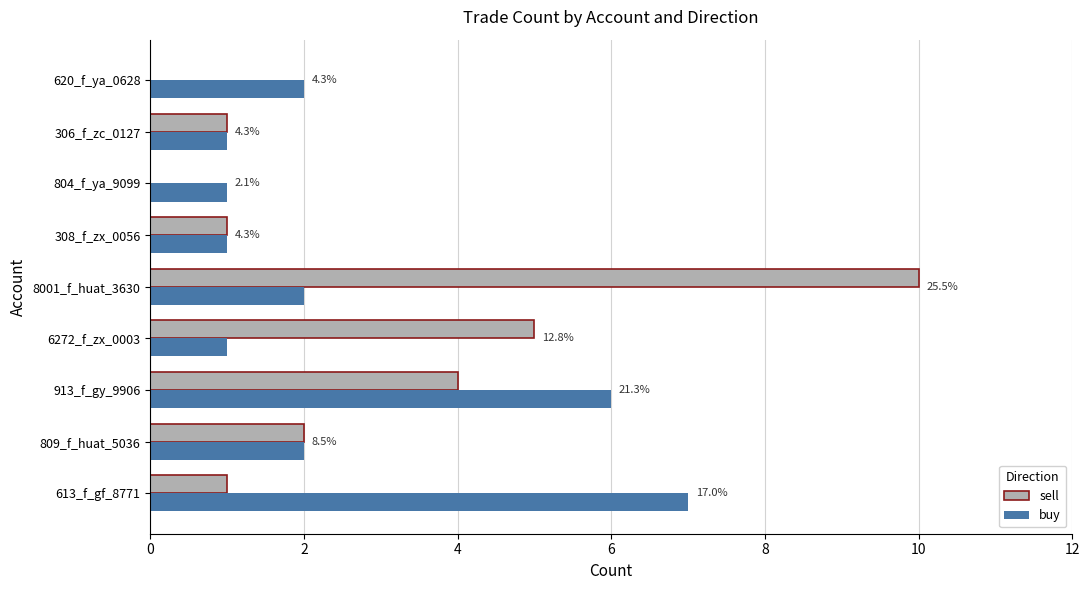

What are all the series names shown in the legend?

sell, buy